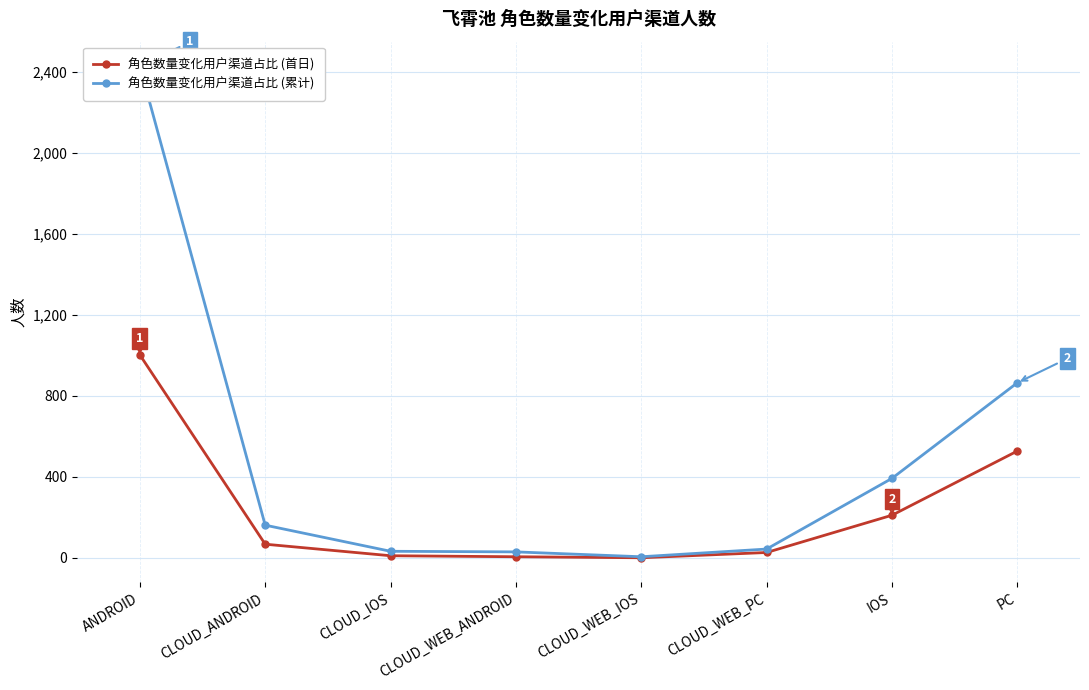

The value of 角色数量变化用户渠道占比 (首日) at IOS is 124. True or false?

False